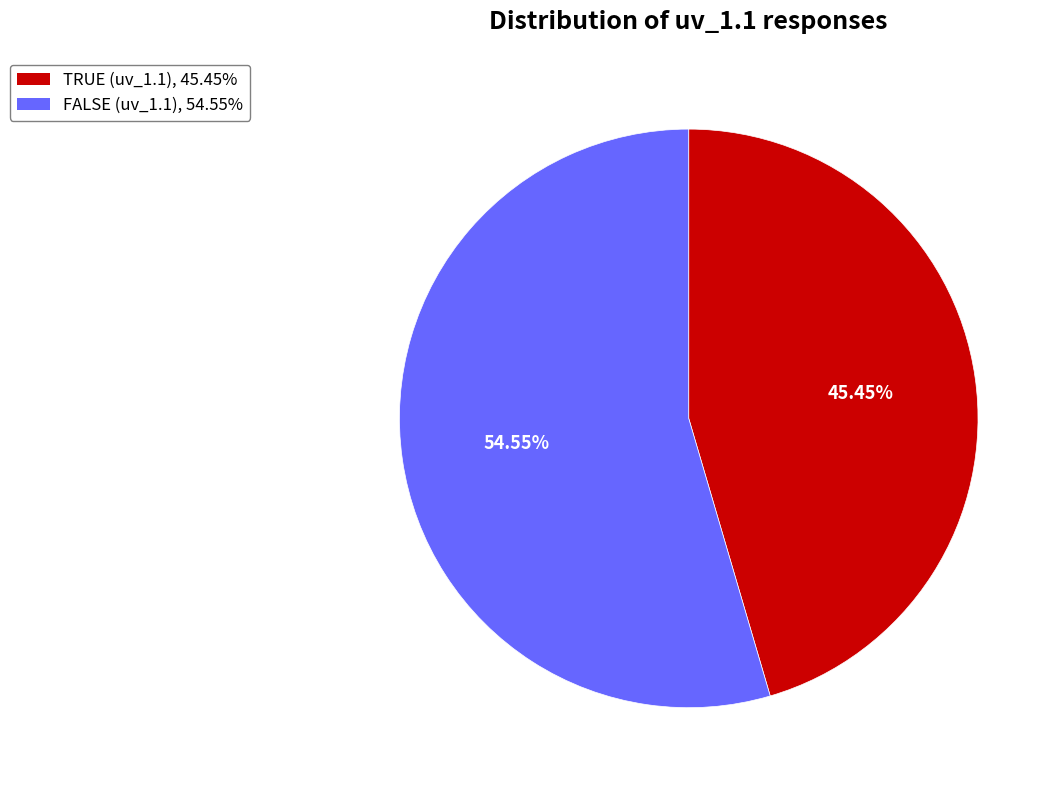

Approximately how many times larger is the value at TRUE (uv_1.1), 45.45% compared to FALSE (uv_1.1), 54.55%?

0.8